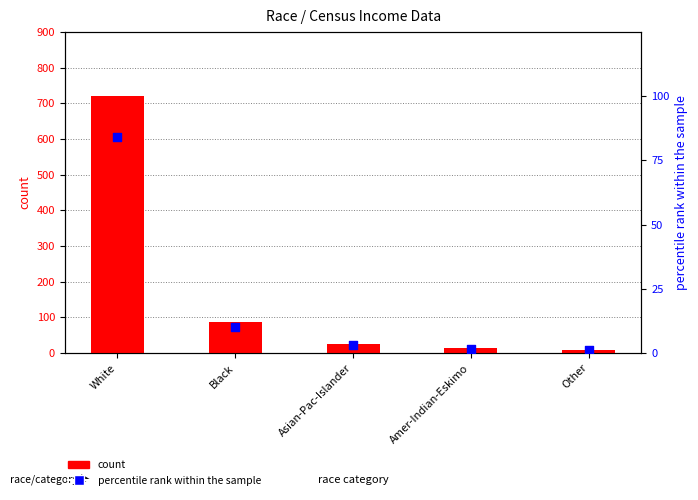

What is the total value across all series at Asian-Pac-Islander?

29.0